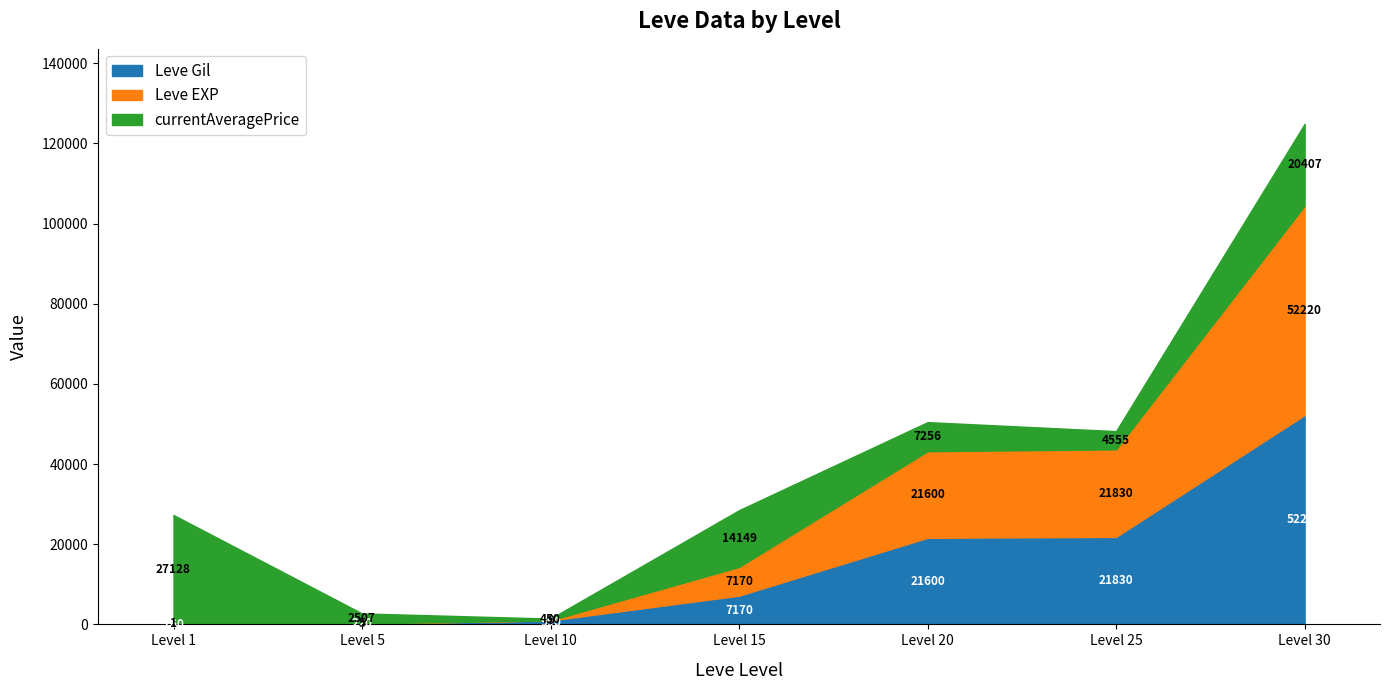

At which label does Leve EXP first exceed 7170?

20